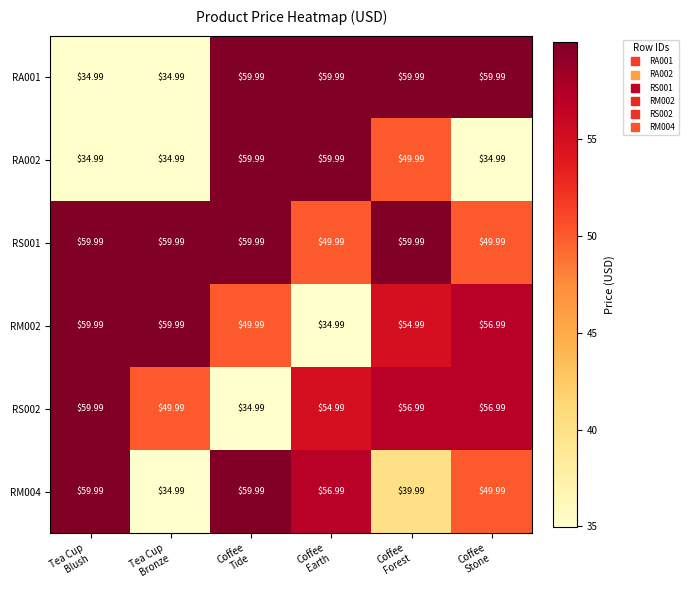

How many values in the RA001 series are below 59?

2